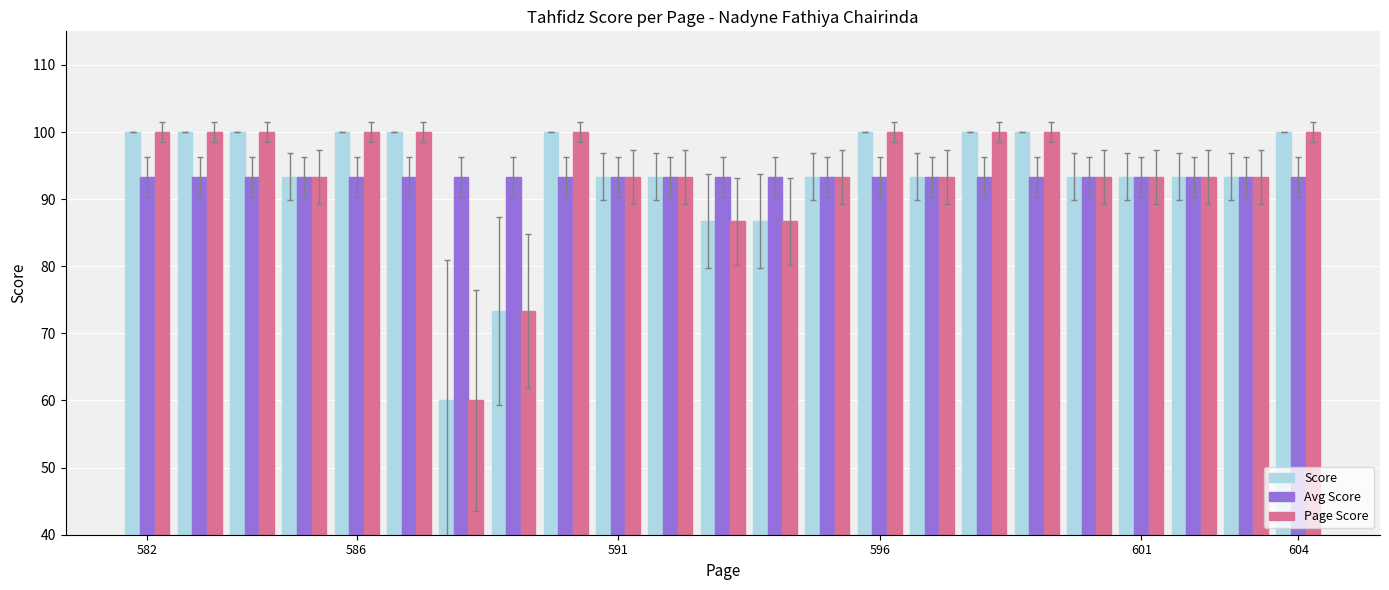

What is the smallest value displayed?

60.0